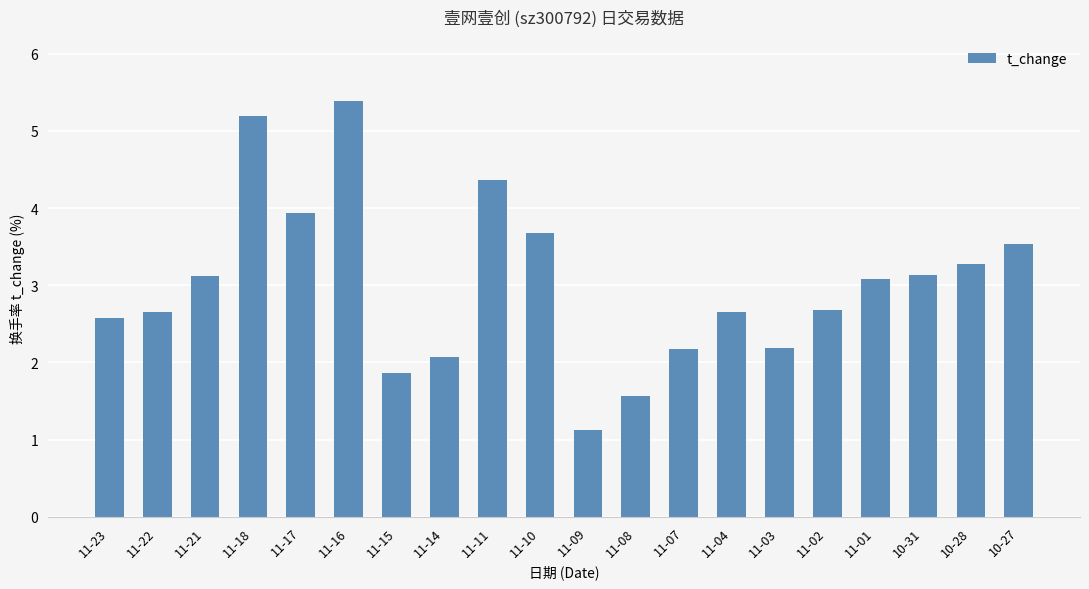

Where does the data first go above 3?

11-21